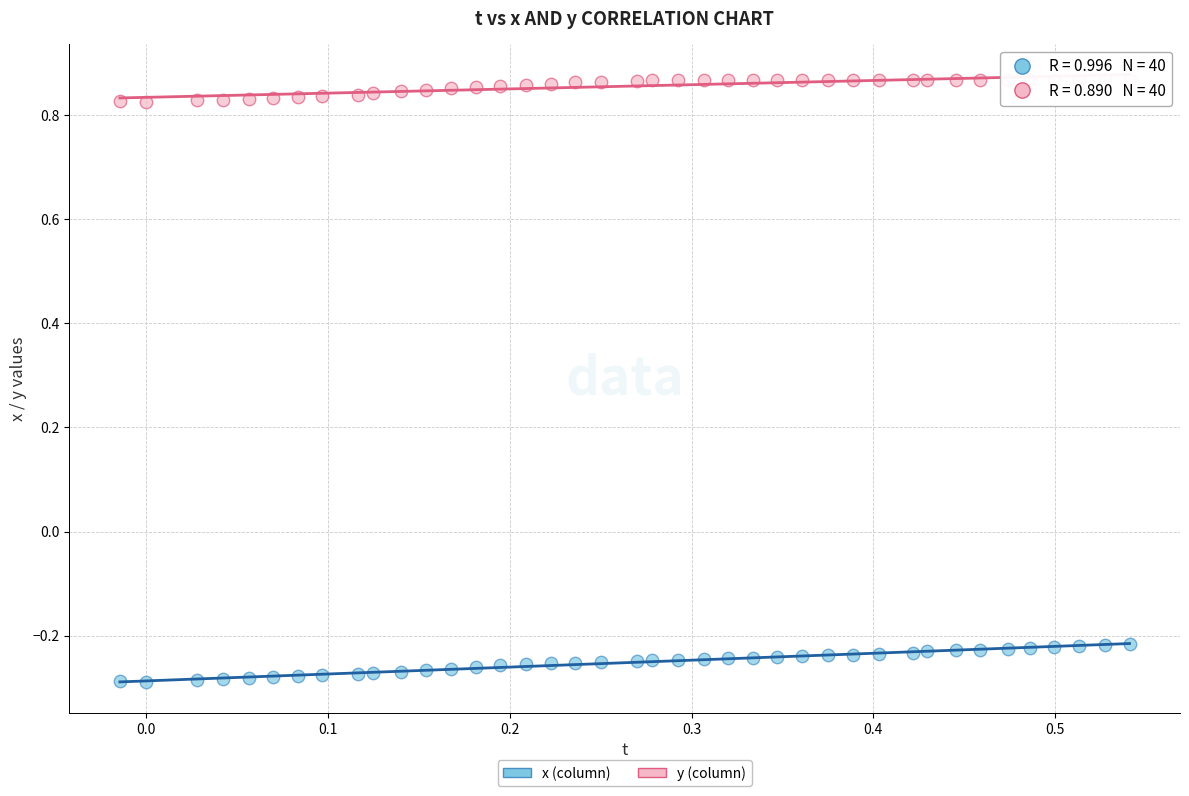

Across all data points, what is the range of X values (max minus min)?

0.6